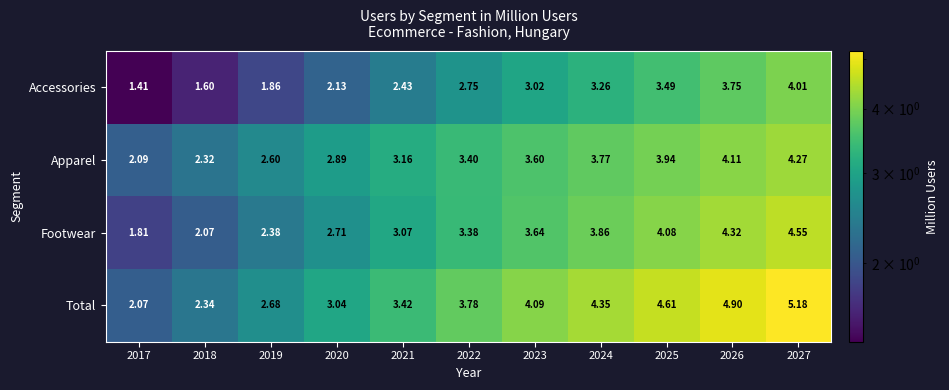

Which series has the largest range (max minus min)?

Total